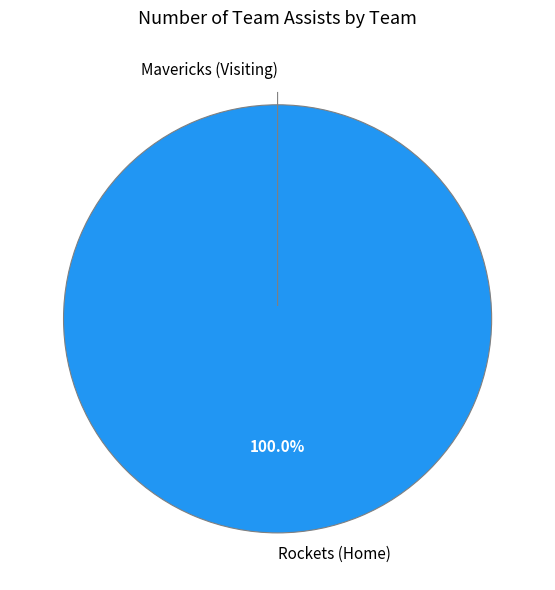

Is there any slice that represents more than half of the pie?

Yes